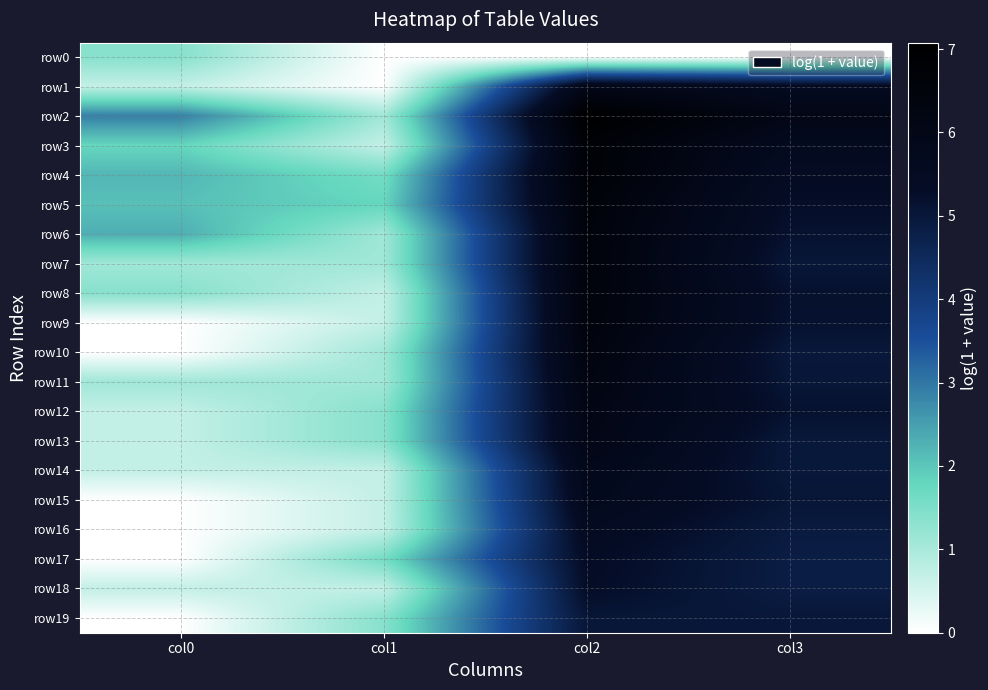

Between col0 and col2, which series saw the biggest shift?

row9